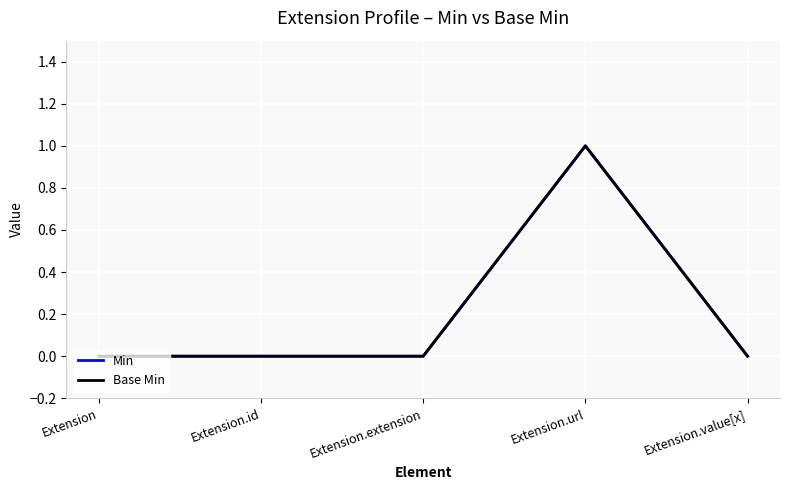

Does the chart display data point markers on the line(s)?

No